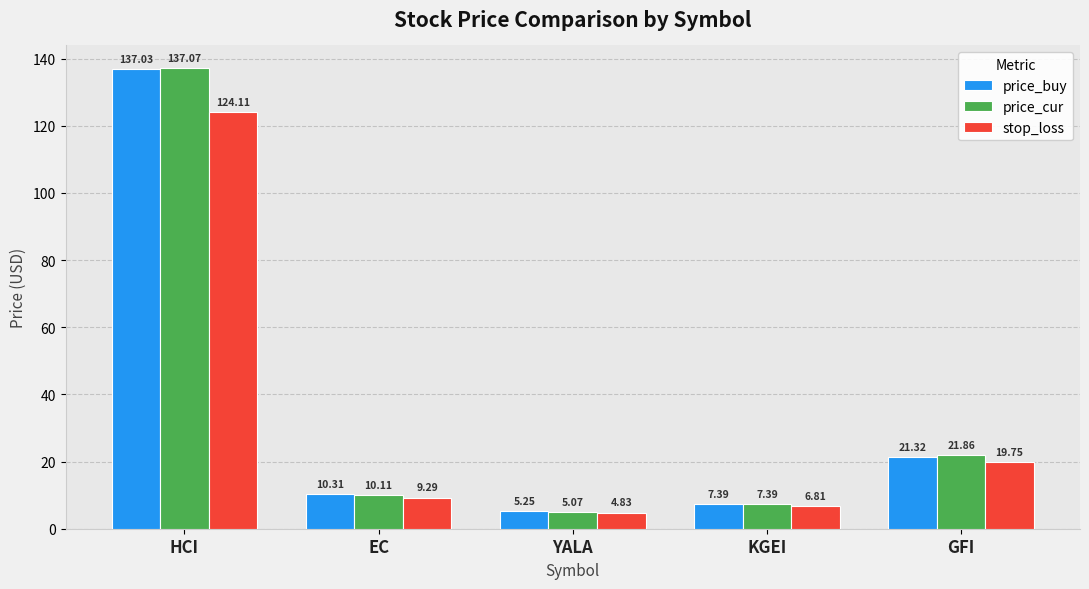

Between YALA and KGEI, which series saw the biggest shift?

price_cur